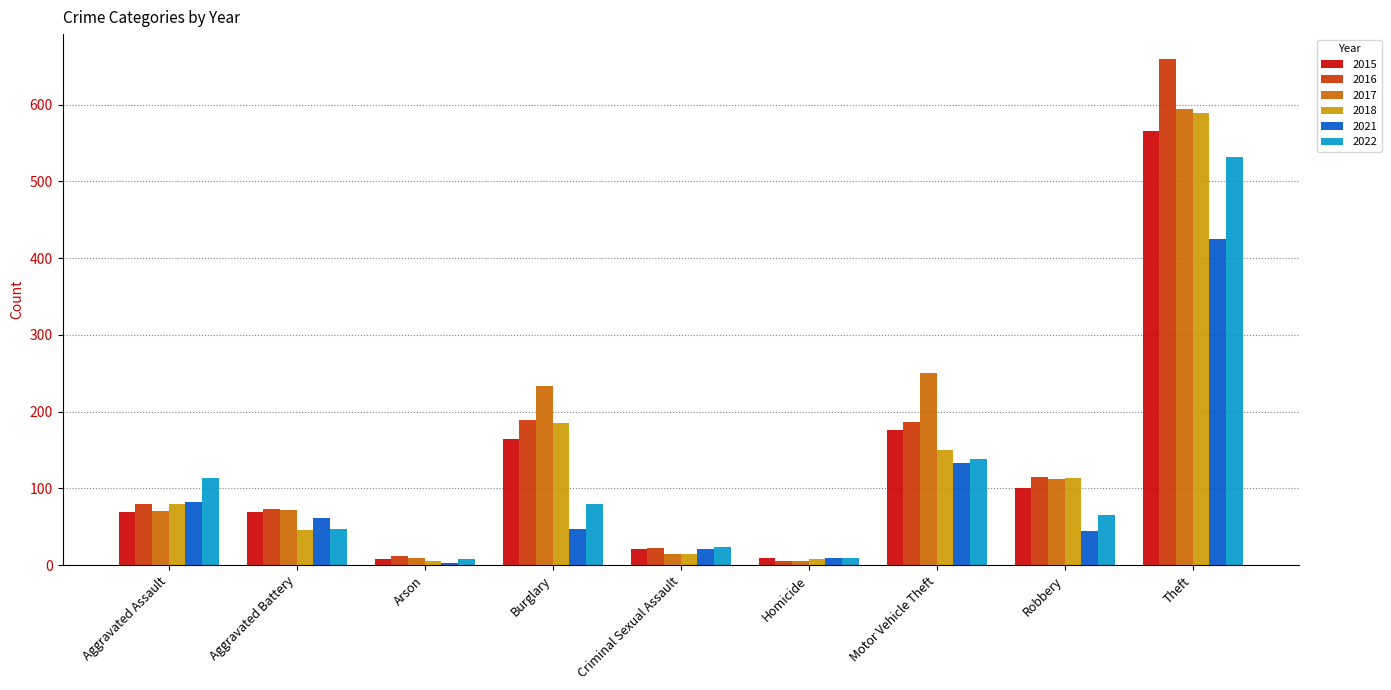

Which series changed the most between Aggravated Assault and Aggravated Battery?

2022